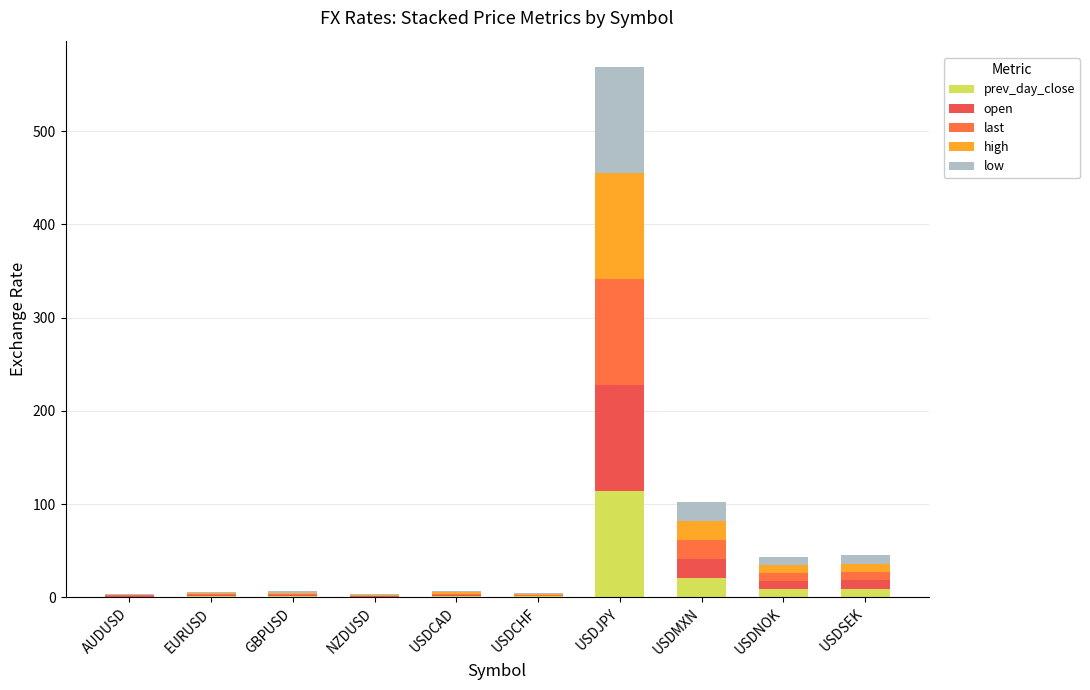

What is the difference between the maximum and minimum values in the prev_day_close series?

113.1